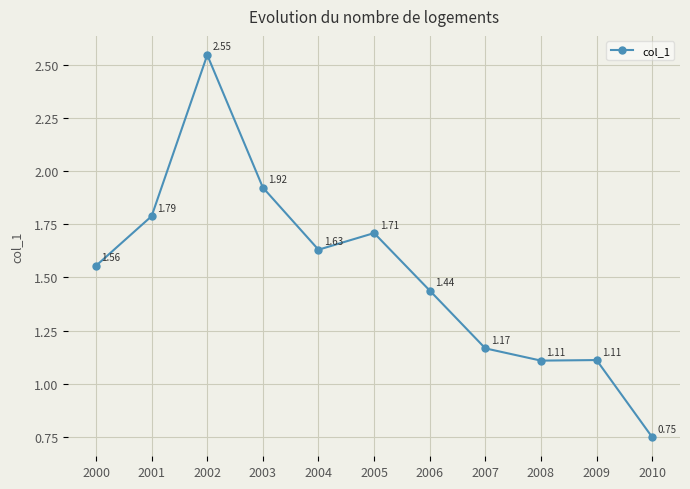

Where is the first local maximum?

2002